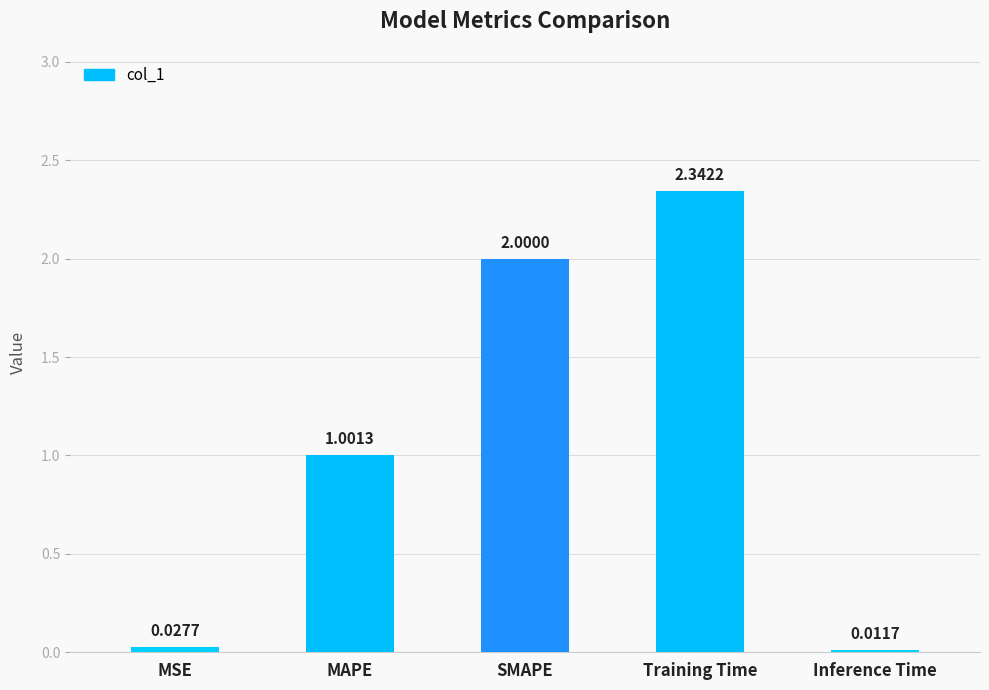

Which category has the lowest value across all series?

Inference Time